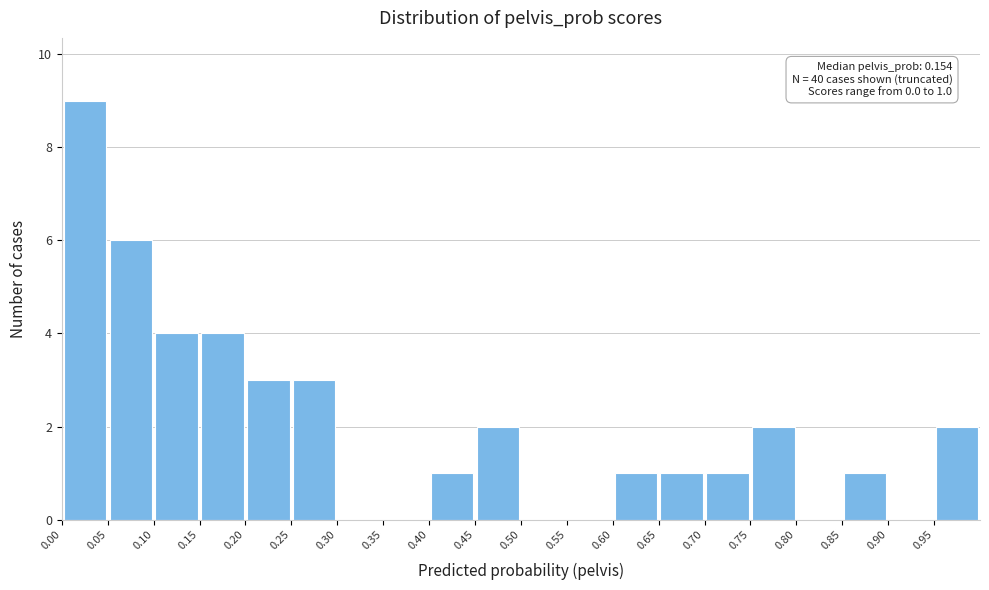

Over which range of the x-axis is the bar tallest?

0.00 to 0.05